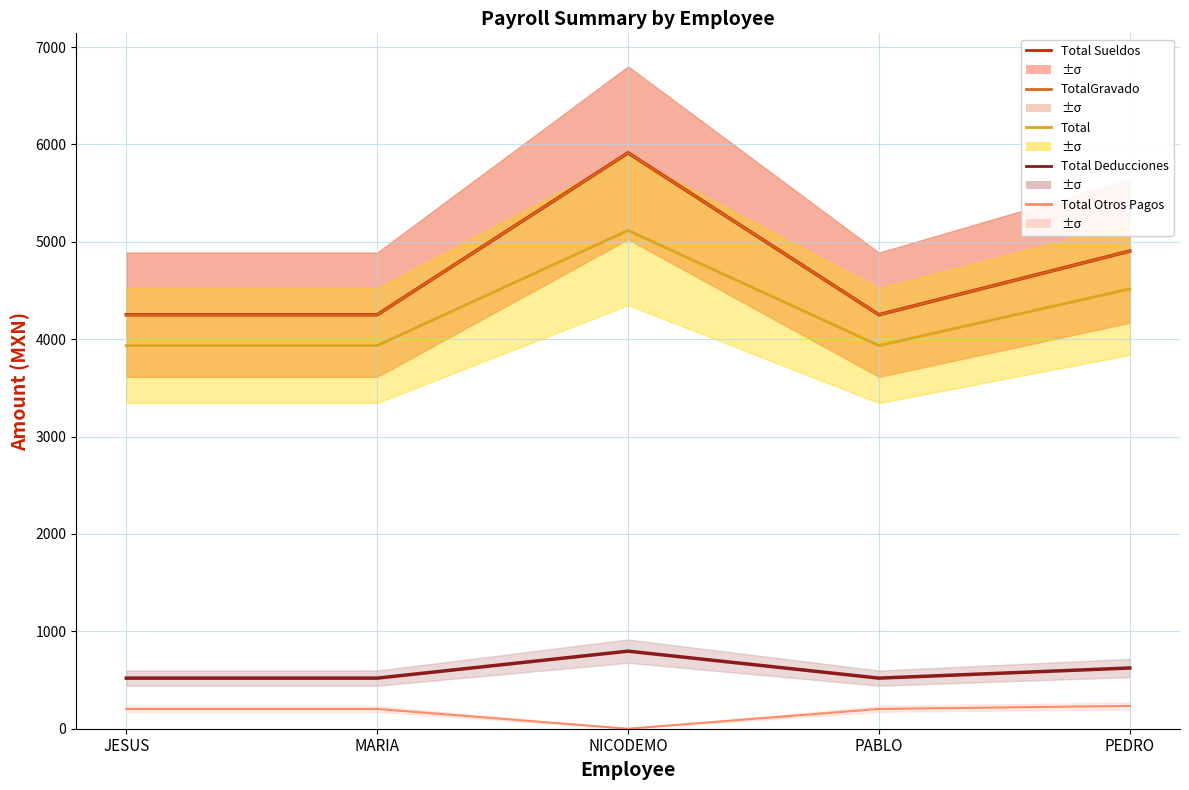

Reading left to right, transcribe all the data shown in this chart.

Total Sueldos: 4251.5	4251.5	5914.2	4251.5	4905.6
TotalGravado: 4251.5	4251.5	5914.2	4251.5	4905.6
Total: 3934.9	3934.9	5117.6	3934.9	4516.2
Total Deducciones: 519.6	519.6	796.5	519.6	623.6
Total Otros Pagos: 203.0	203.0	0.0	203.0	234.2